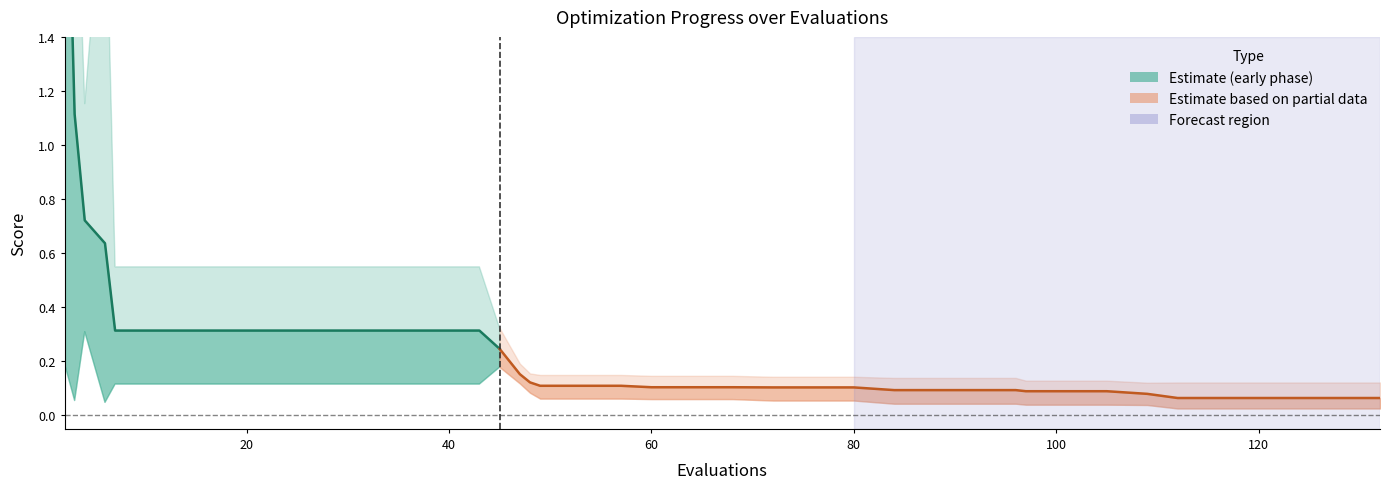

What is the approximate value of mean at 35?

0.3